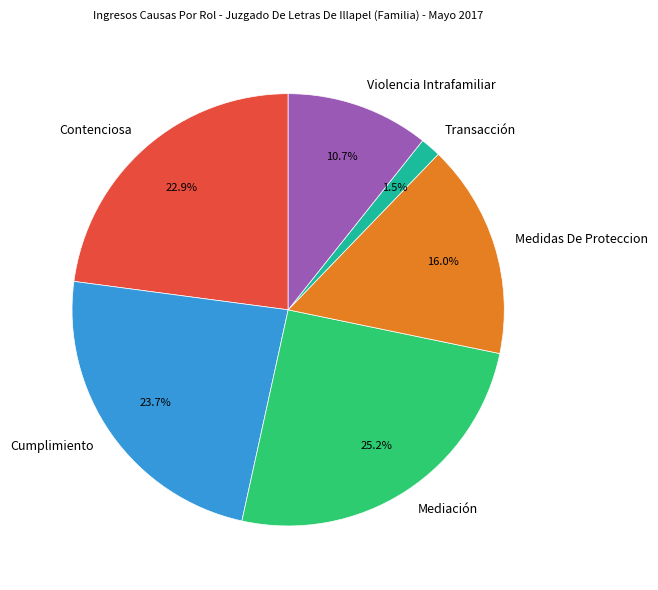

What portion of the pie excludes Transacción?

98.5%